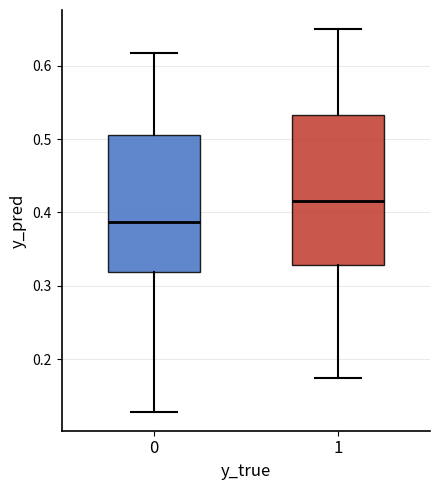

Reading left to right, transcribe this box plot: for each box, give where its median line is, the range the box spans, and where its two whiskers end, as read against the y-axis. The values are not printed on the chart, so give them approximately, as read against the axis.

0: median 0.39, box 0.32 to 0.51, whiskers 0.13 to 0.62
1: median 0.42, box 0.33 to 0.53, whiskers 0.17 to 0.65